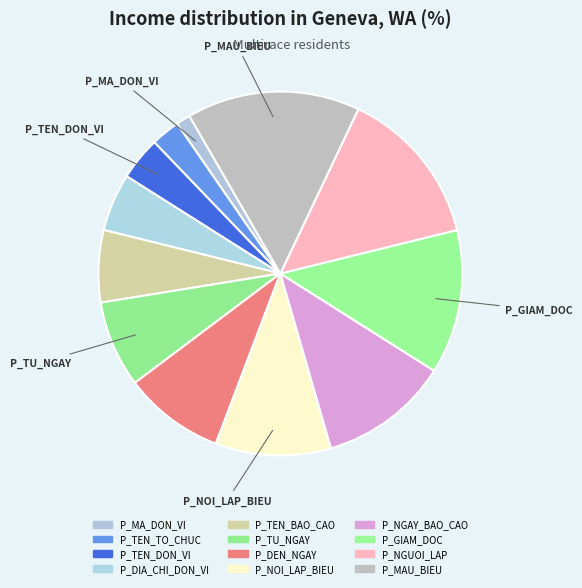

True or false: P_NGUOI_LAP accounts for 14% of the total.

True